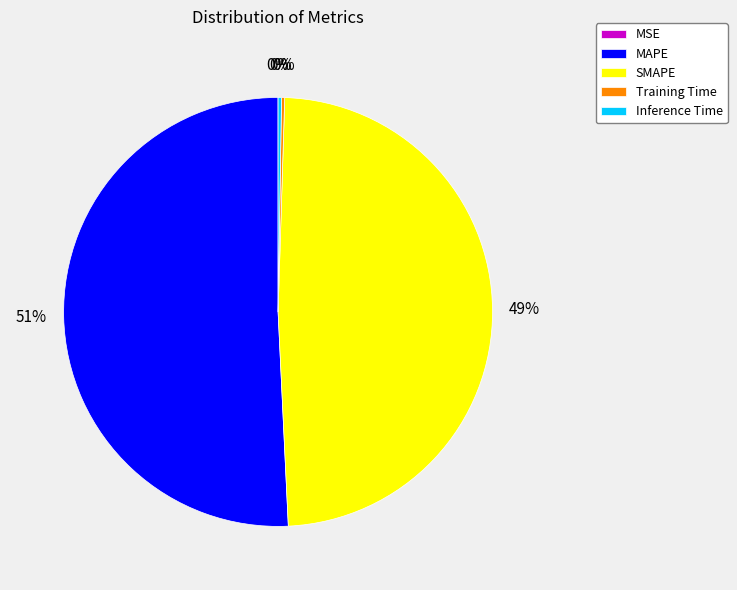

What is the ratio of the value at SMAPE to the value at MAPE?

1.0